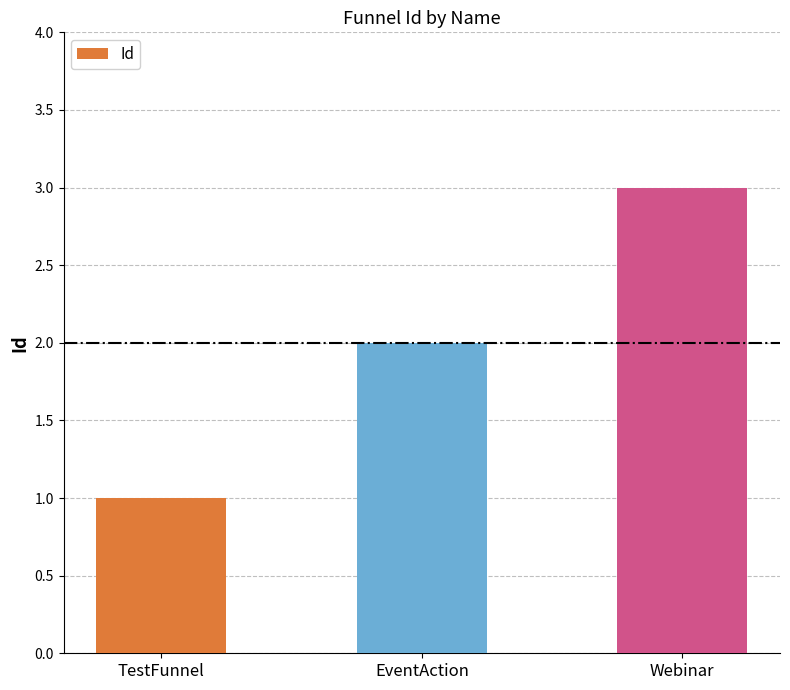

Rank the categories by value from lowest to highest.

TestFunnel, EventAction, Webinar